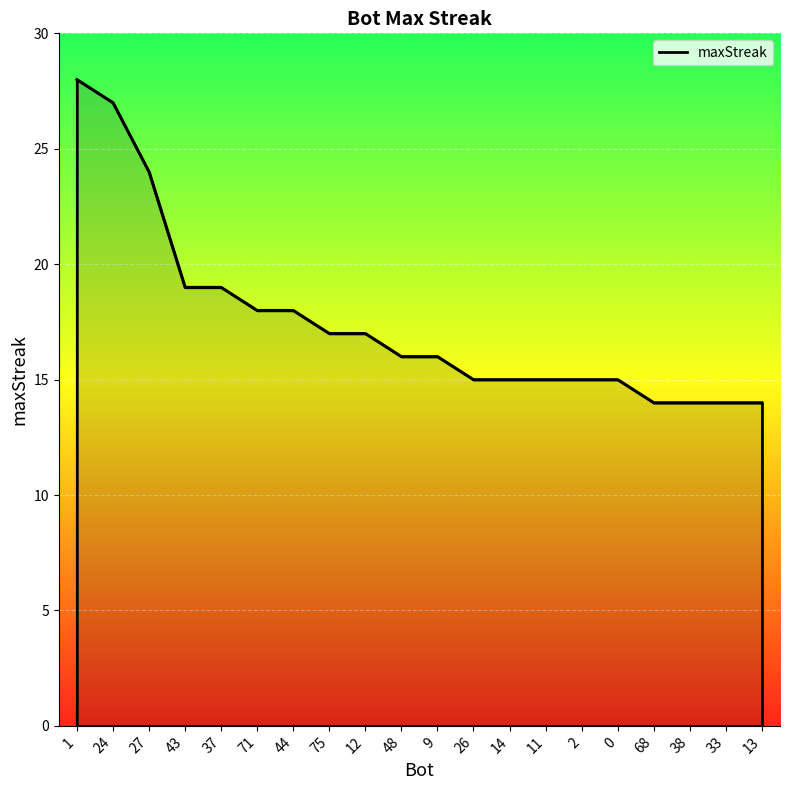

True or false: the data shows 23 at 2.

False